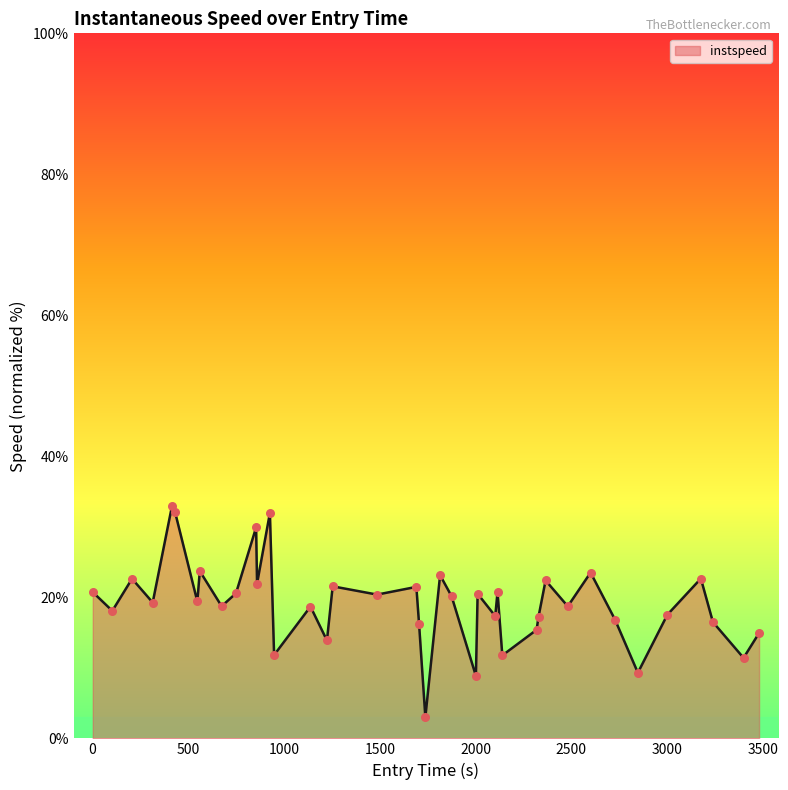

What is the difference between the maximum and minimum values?

30.0